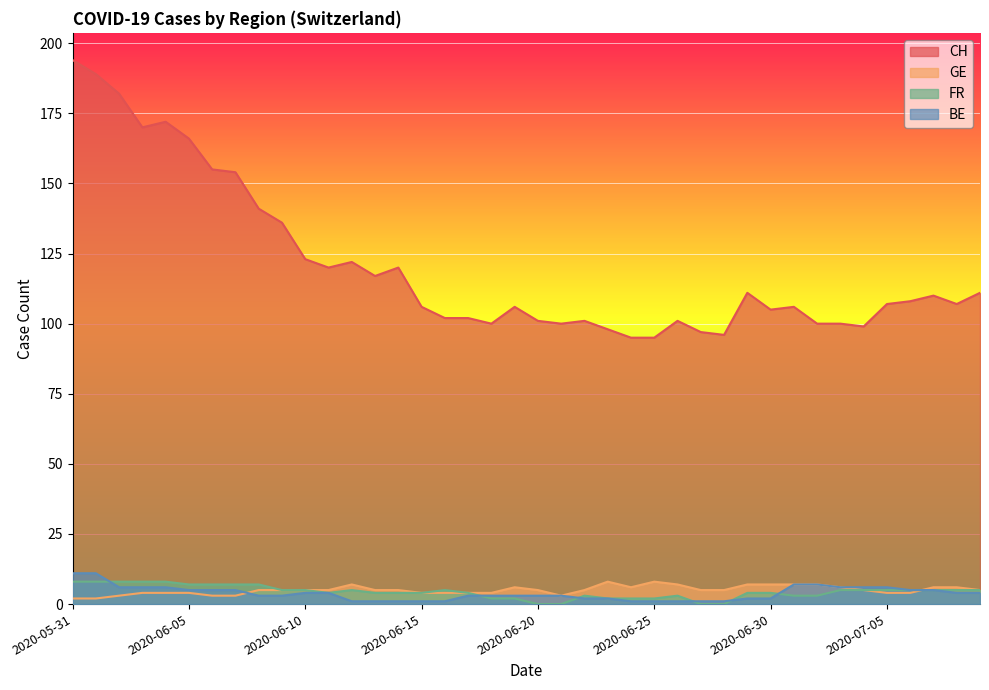

Where is BE nearest to the value 6?

2020-06-02